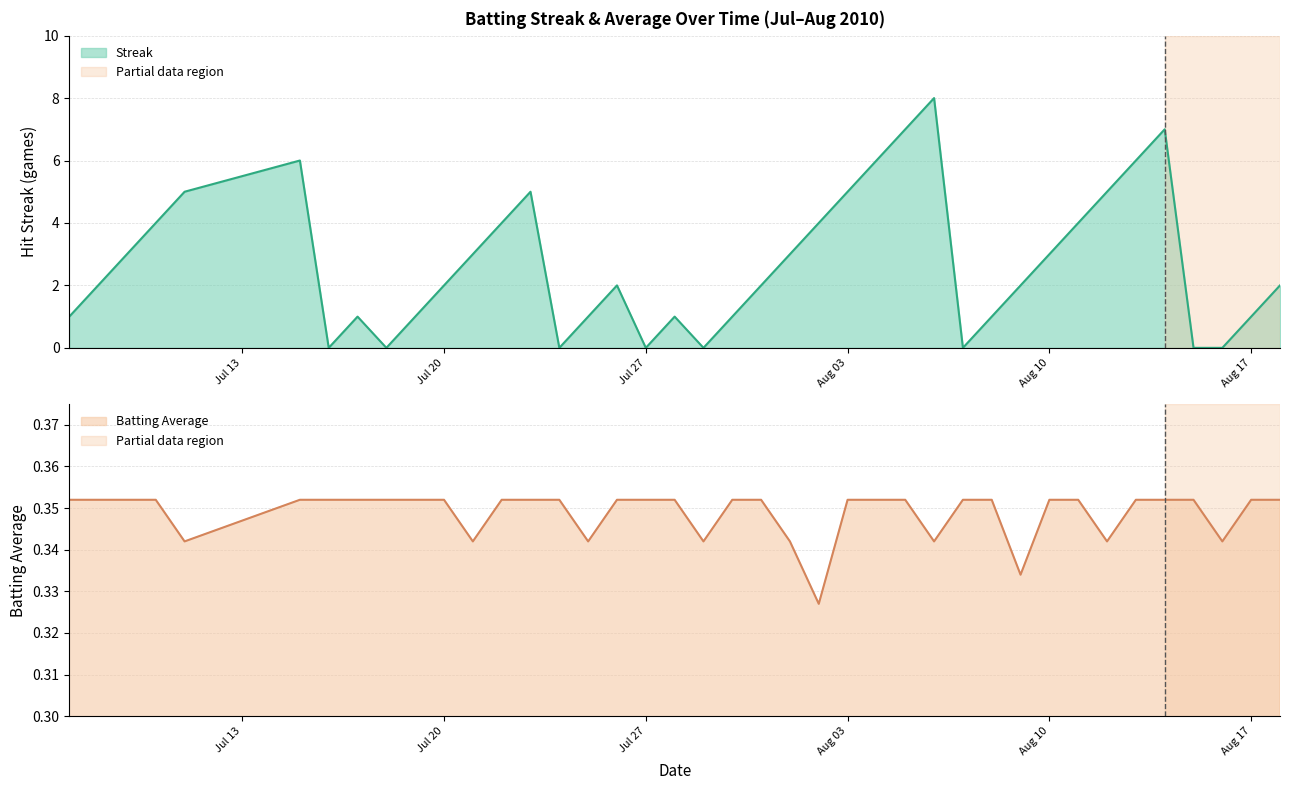

How many intersections are there between Streak and Batting Average1?

14